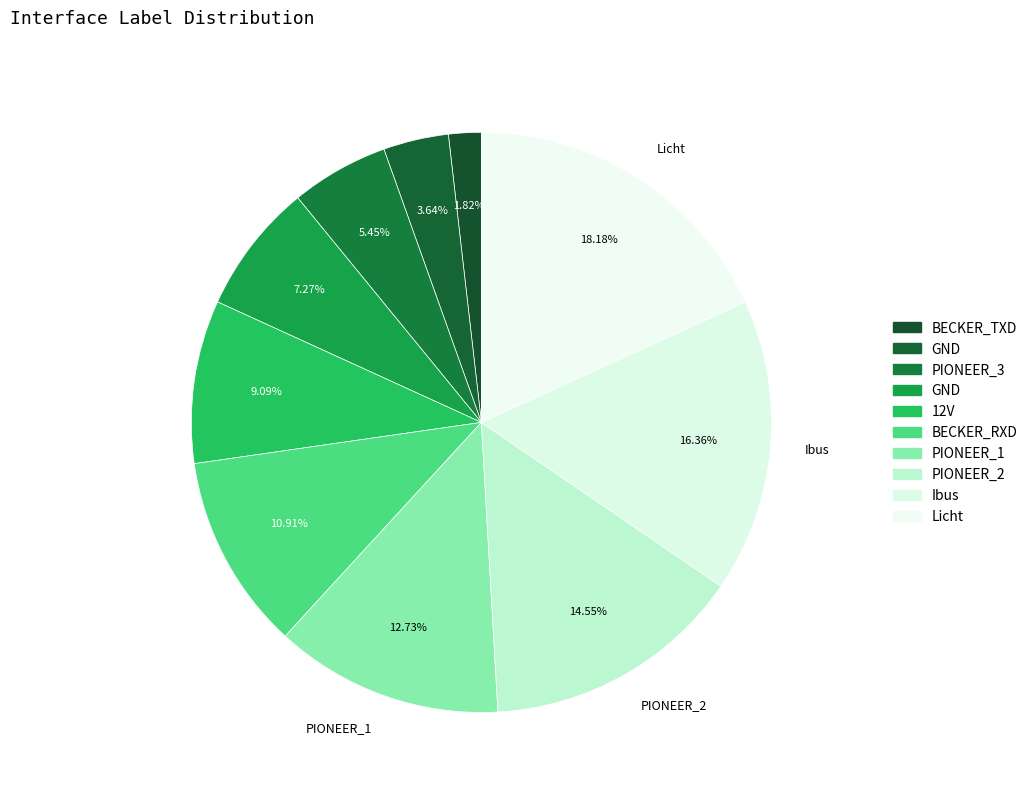

How many slices are in this pie chart?

10